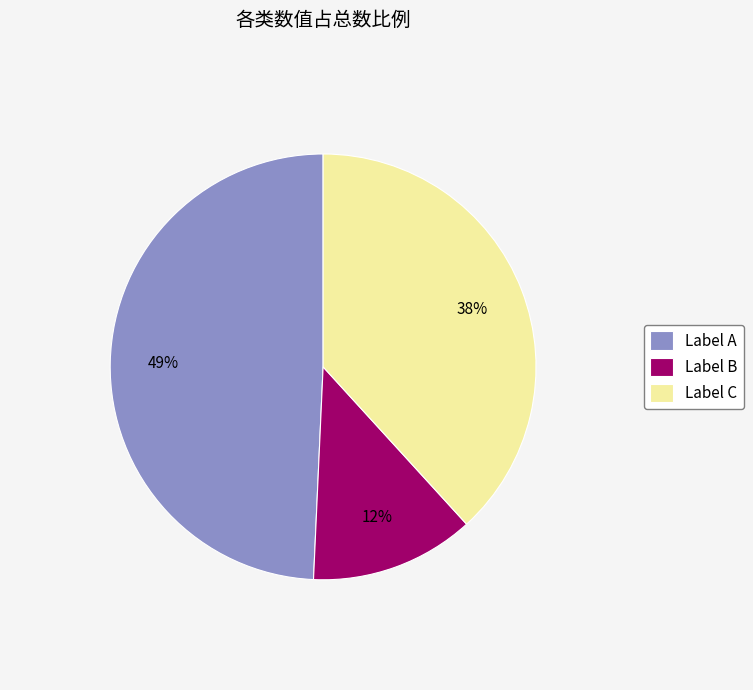

Is the sum of Label B and Label C greater than half?

Yes